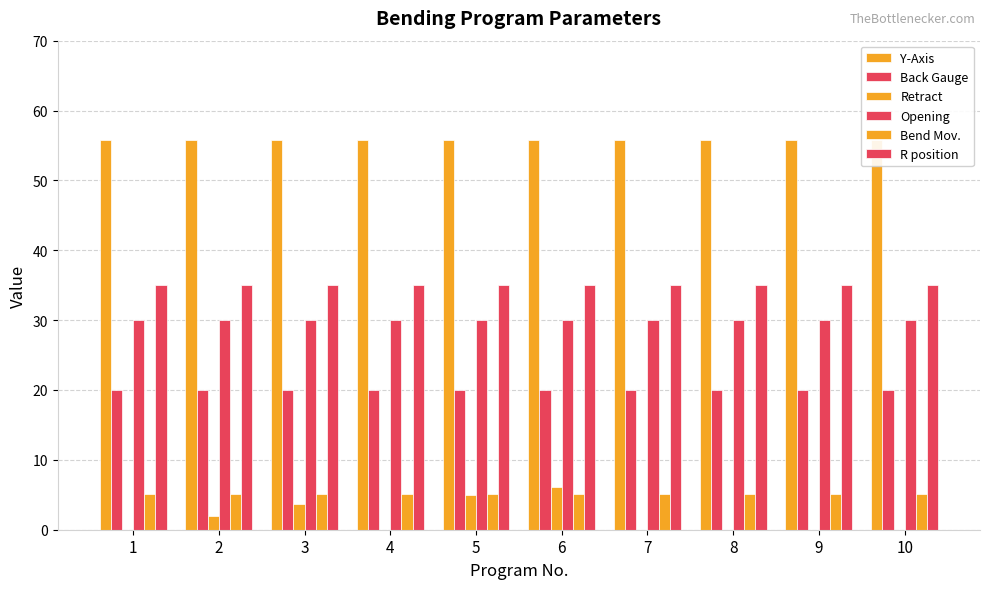

Which series changed the most between 5 and 9?

Retract